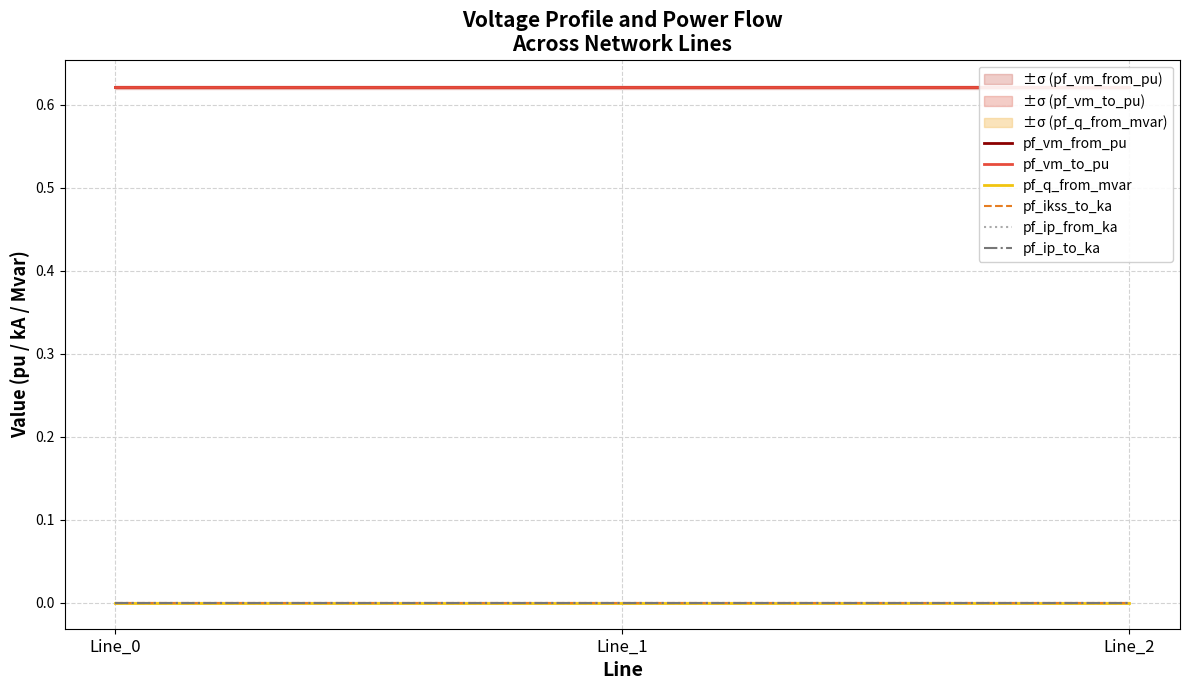

Which category has the lowest value in the pf_vm_to_pu series?

Line_0